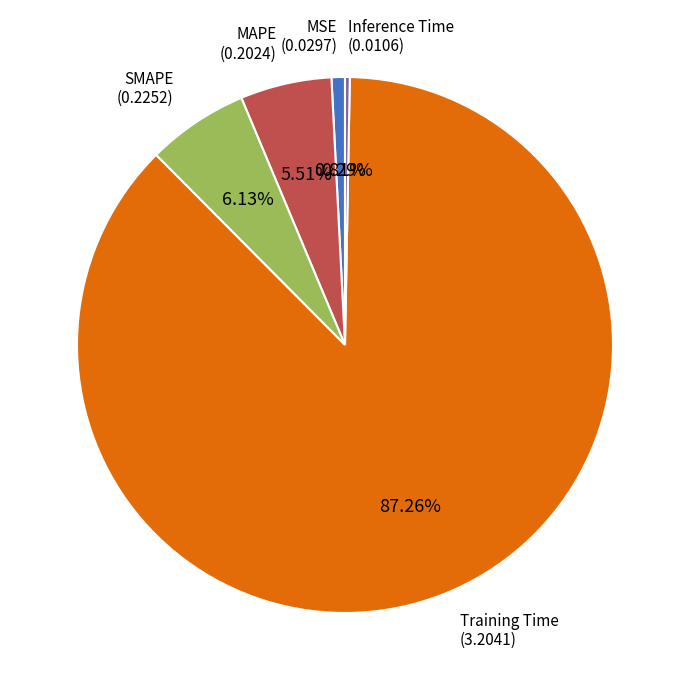

Which has a higher value, SMAPE or MAPE?

SMAPE